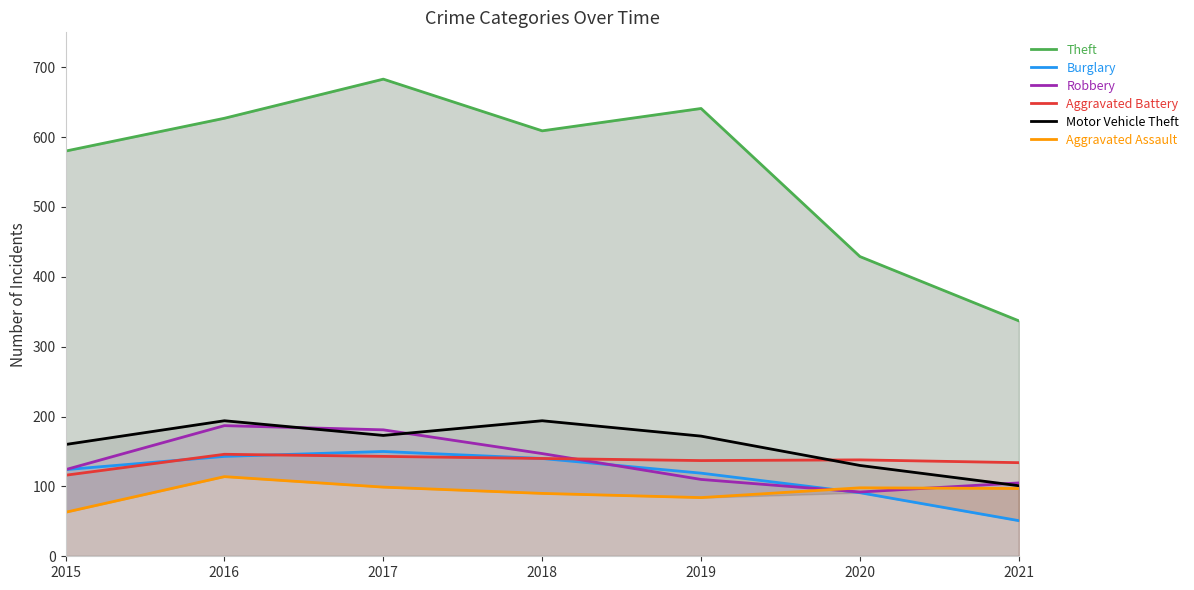

True or false: Motor Vehicle Theft has a value of 194 at 2018.

True